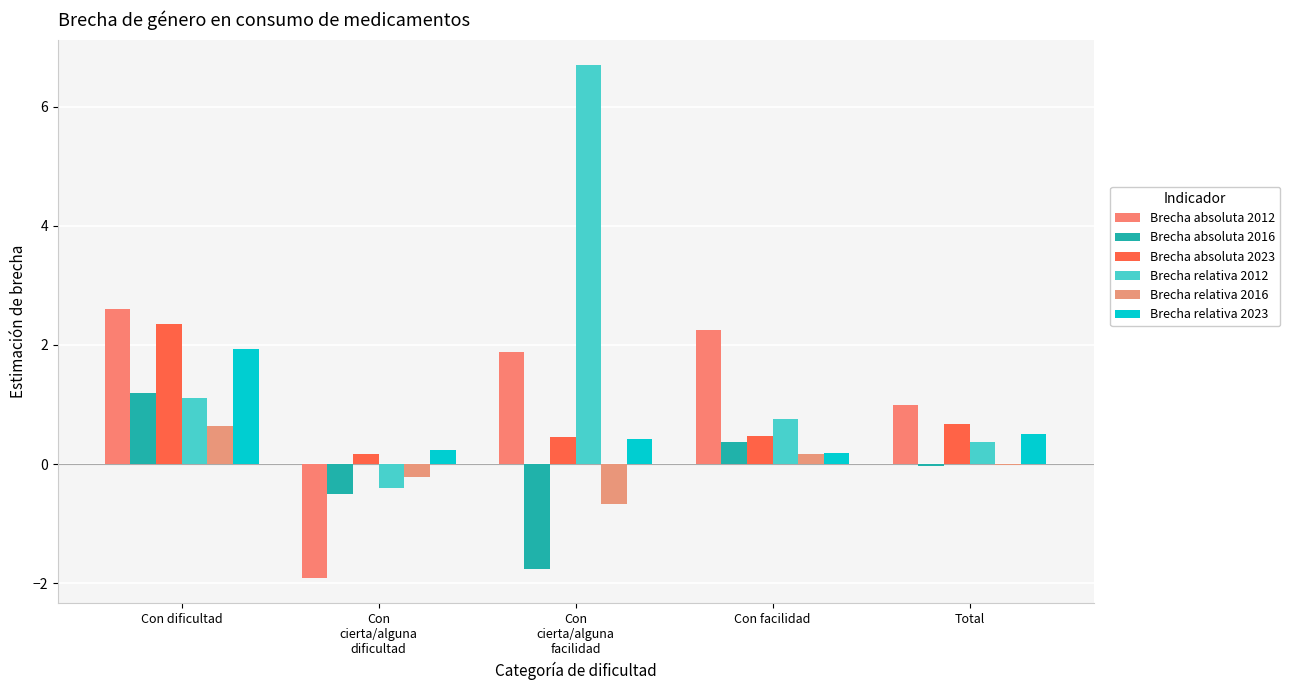

Which series has the widest spread of values?

Brecha relativa 2012